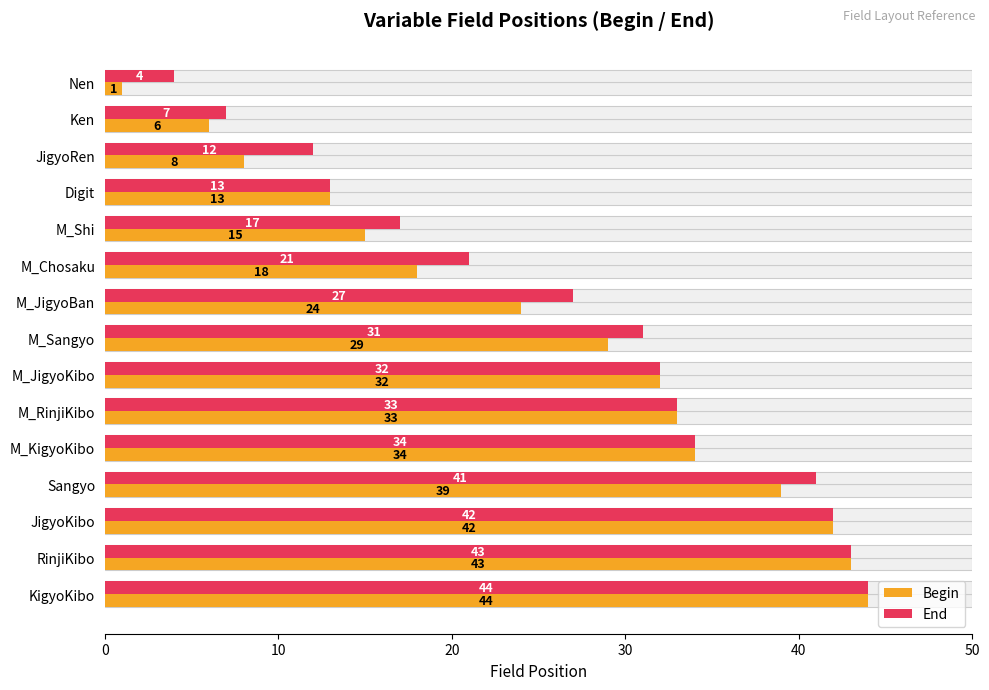

How many bars are there in each group?

2